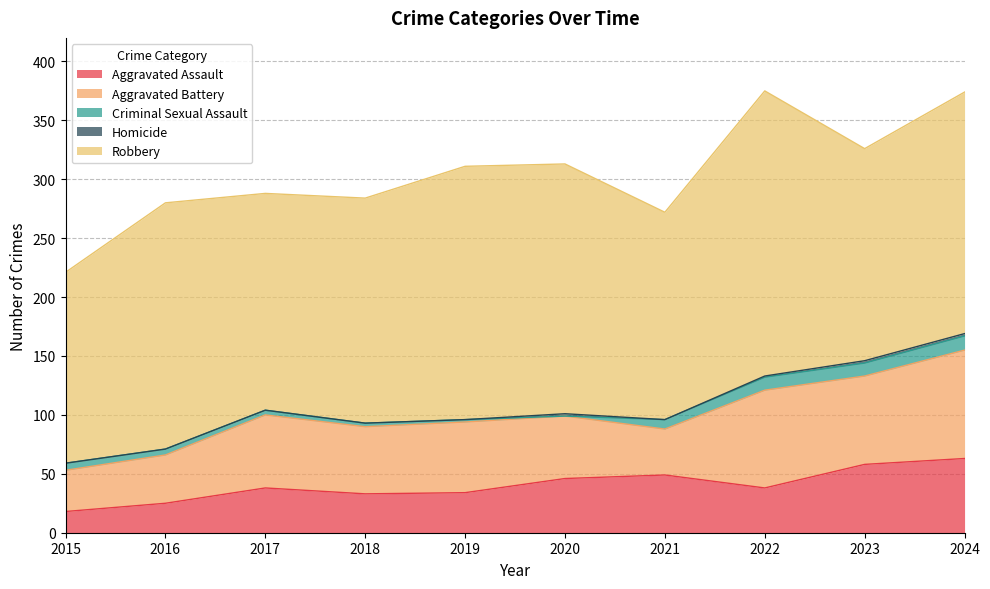

Reading right to left, extract all data points from this chart.

Aggravated Assault: 63	58	38	49	46	34	33	38	25	18
Aggravated Battery: 92	75	83	39	53	60	57	62	41	35
Criminal Sexual Assault: 12	11	11	8	0	2	3	4	5	6
Homicide: 2	2	1	0	2	0	0	0	0	0
Robbery: 205	180	242	176	212	215	191	184	209	162